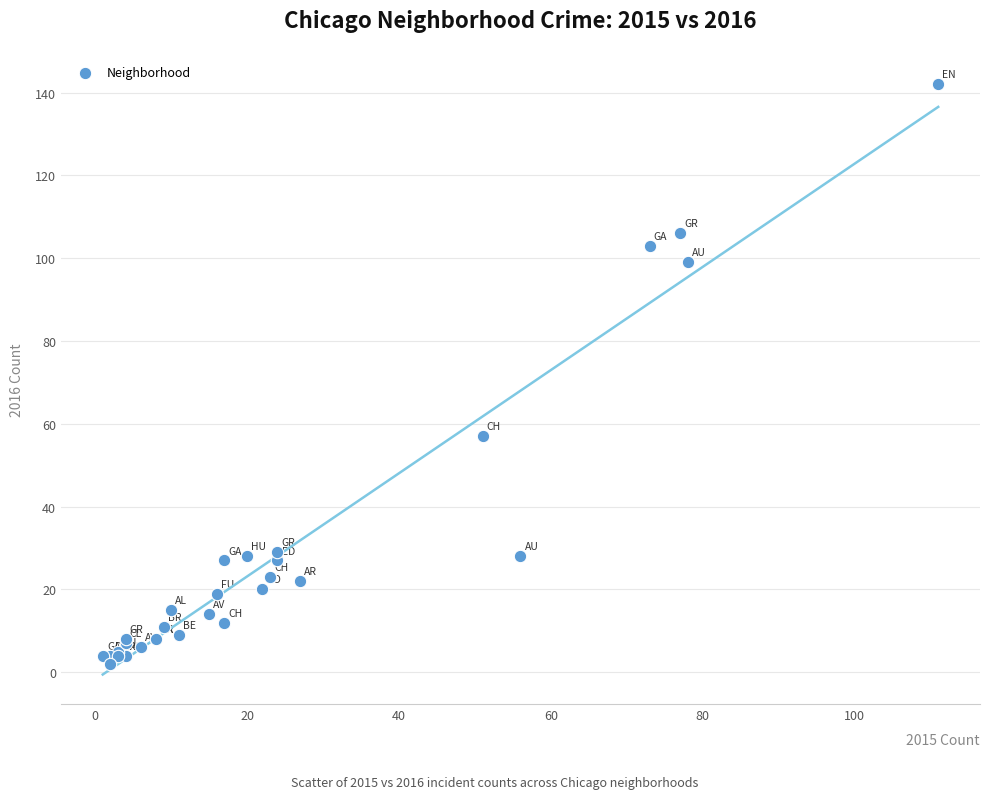

What Y value in the scatter plot is closest to 72?

57